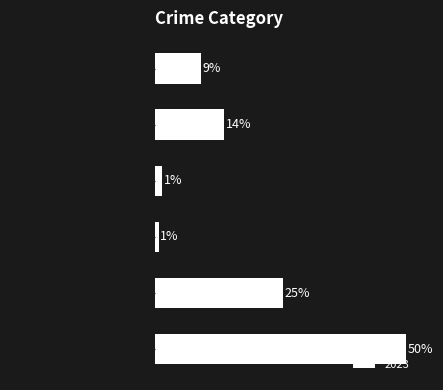

Which label corresponds to the largest value in the chart?

Total